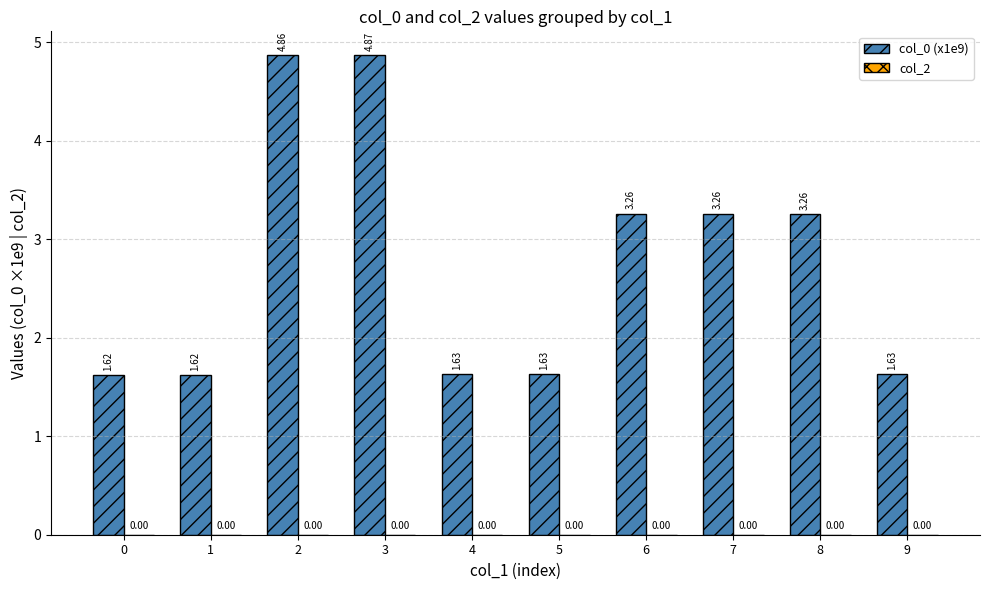

What is the change in value from 5 to 6?

+1.6